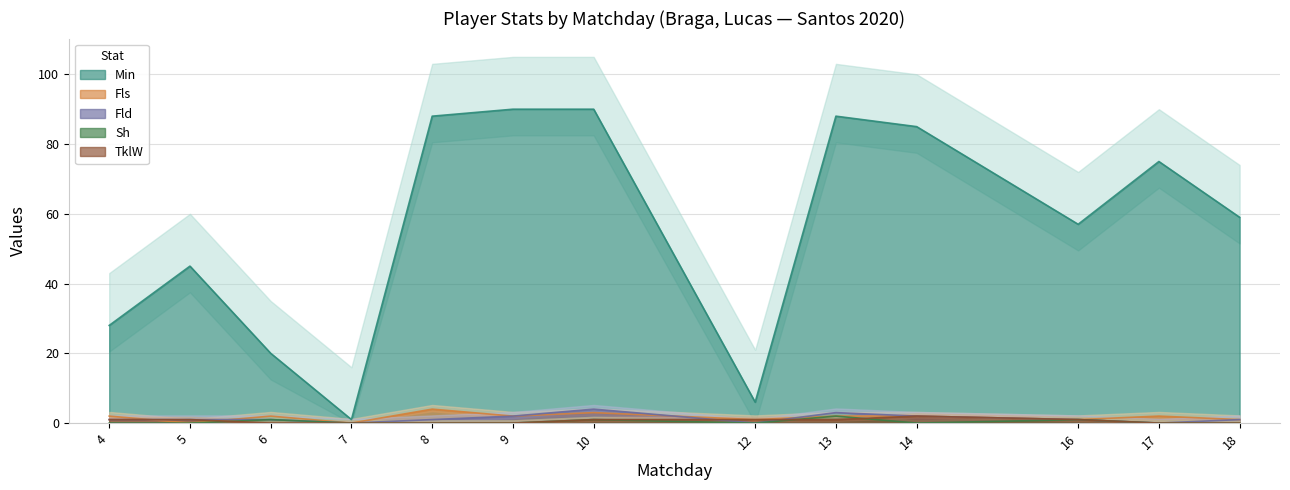

How many intersections are there between Fld and TklW?

2